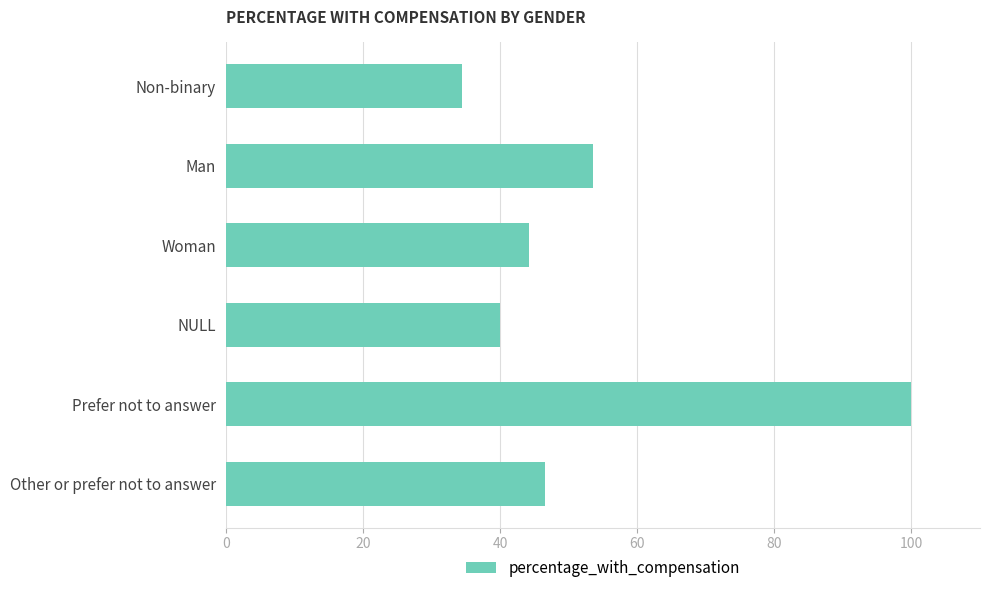

What is the average value?

53.1